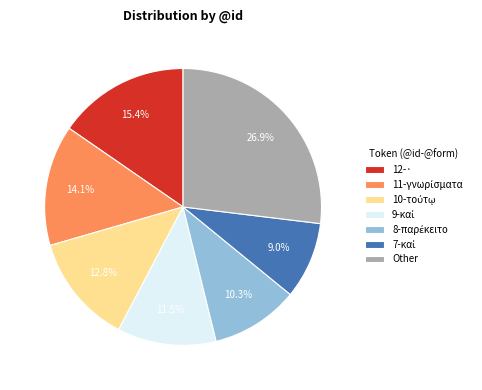

Is there any slice that represents more than half of the pie?

No